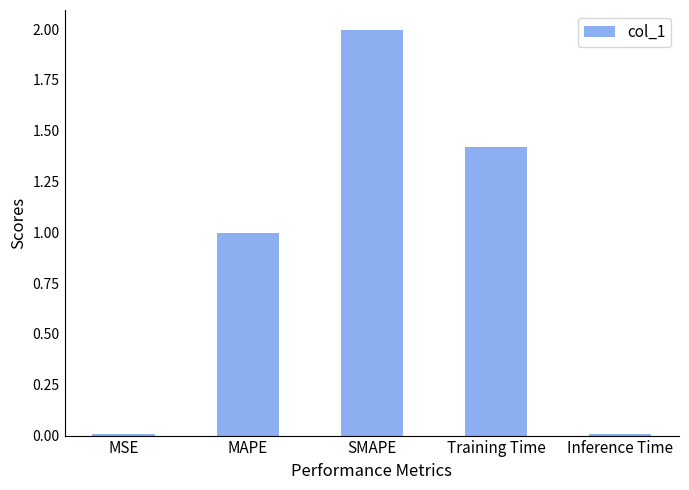

What is the label of the 1st bar from the left?

MSE